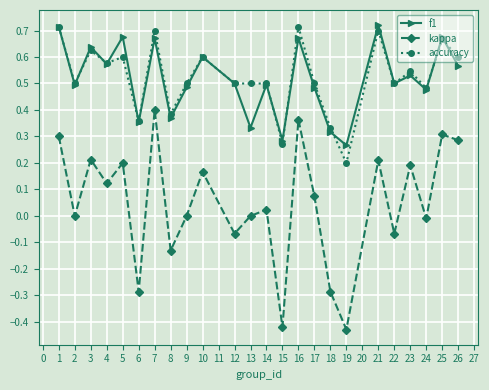

True or false: f1 and kappa cross at least once.

False